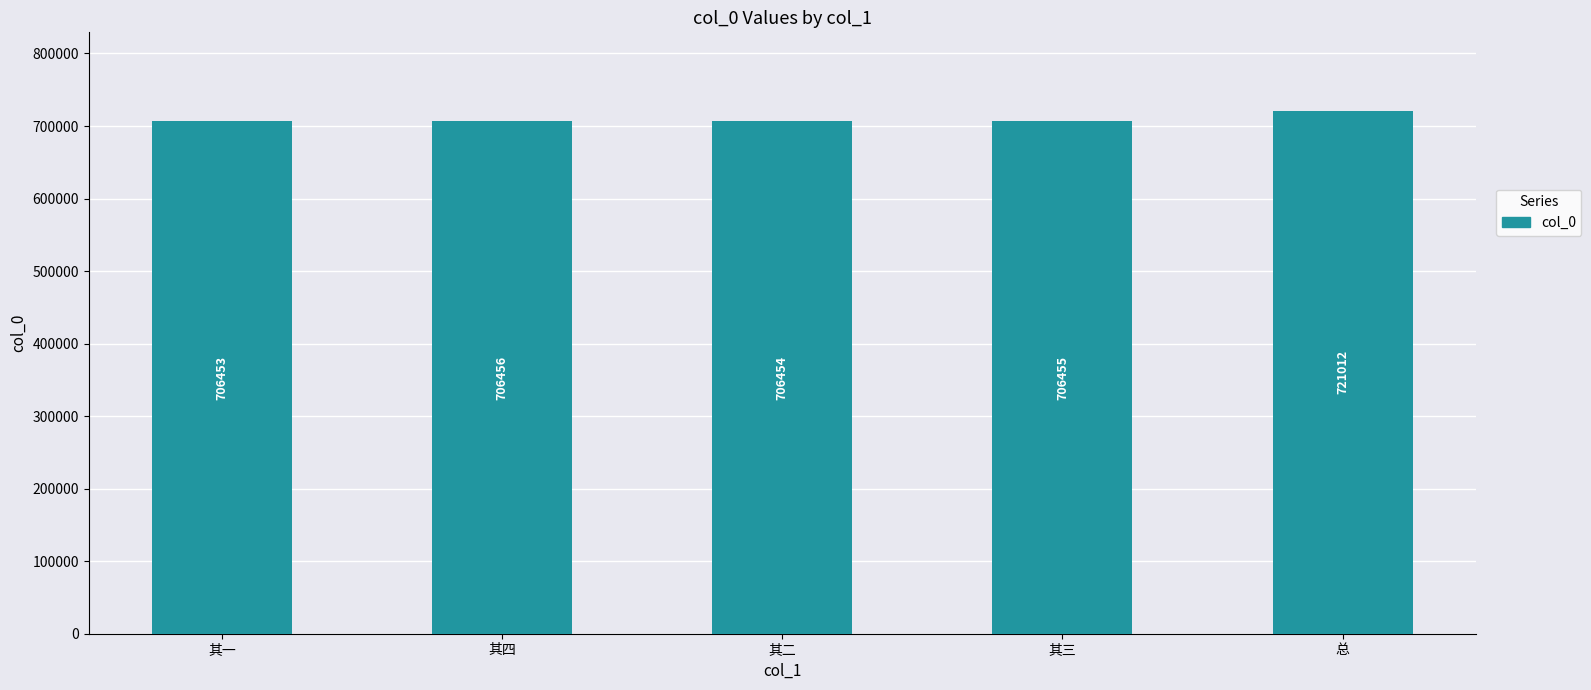

Reading left to right, what are all the values shown in this chart?

706453	706456	706454	706455	721012